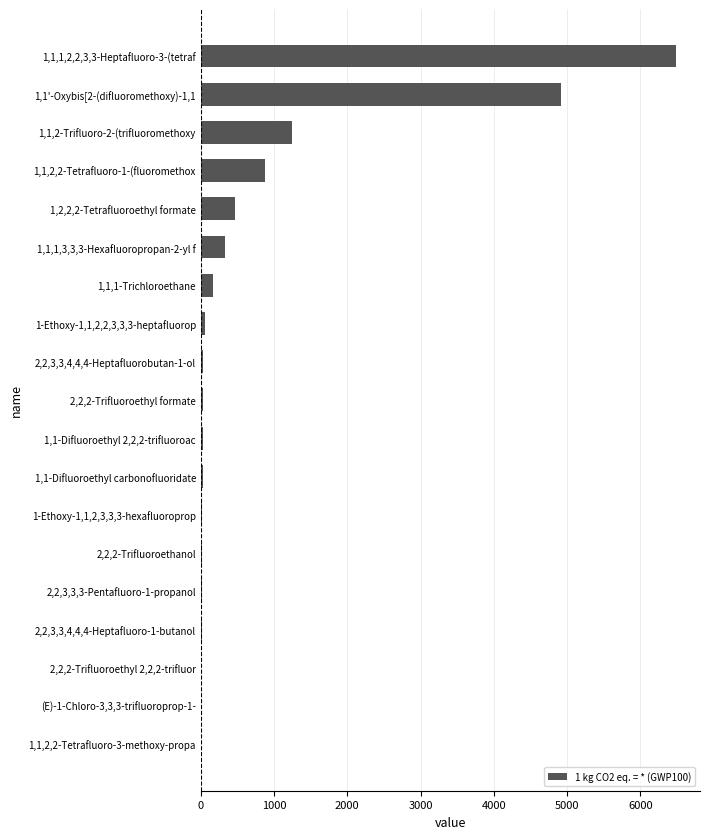

At which category does the chart reach its peak across all series?

1,1,1,2,2,3,3-Heptafluoro-3-(tetraf